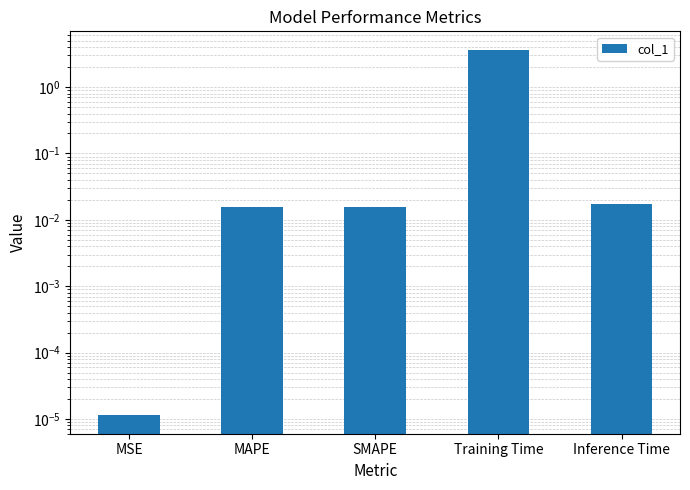

How many distinct data groups are displayed?

1